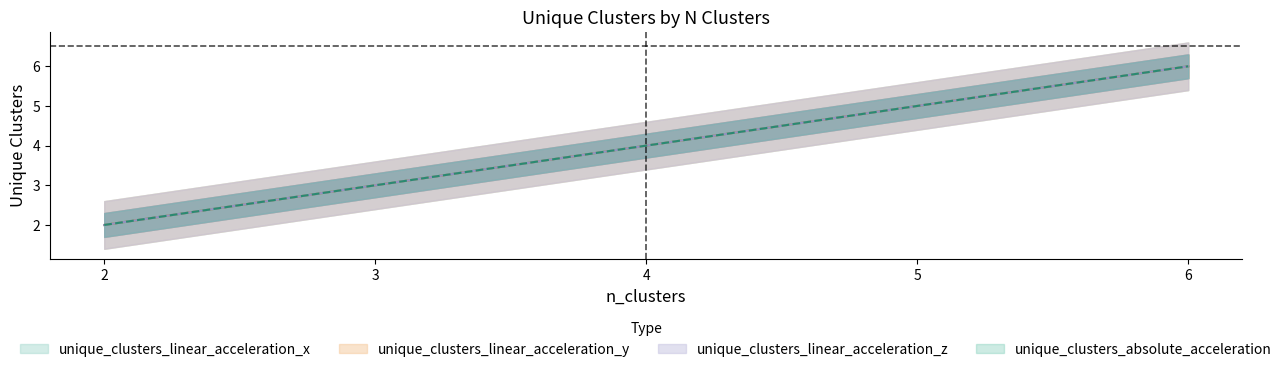

At which label is unique_clusters_linear_acceleration_x closest to 4?

4